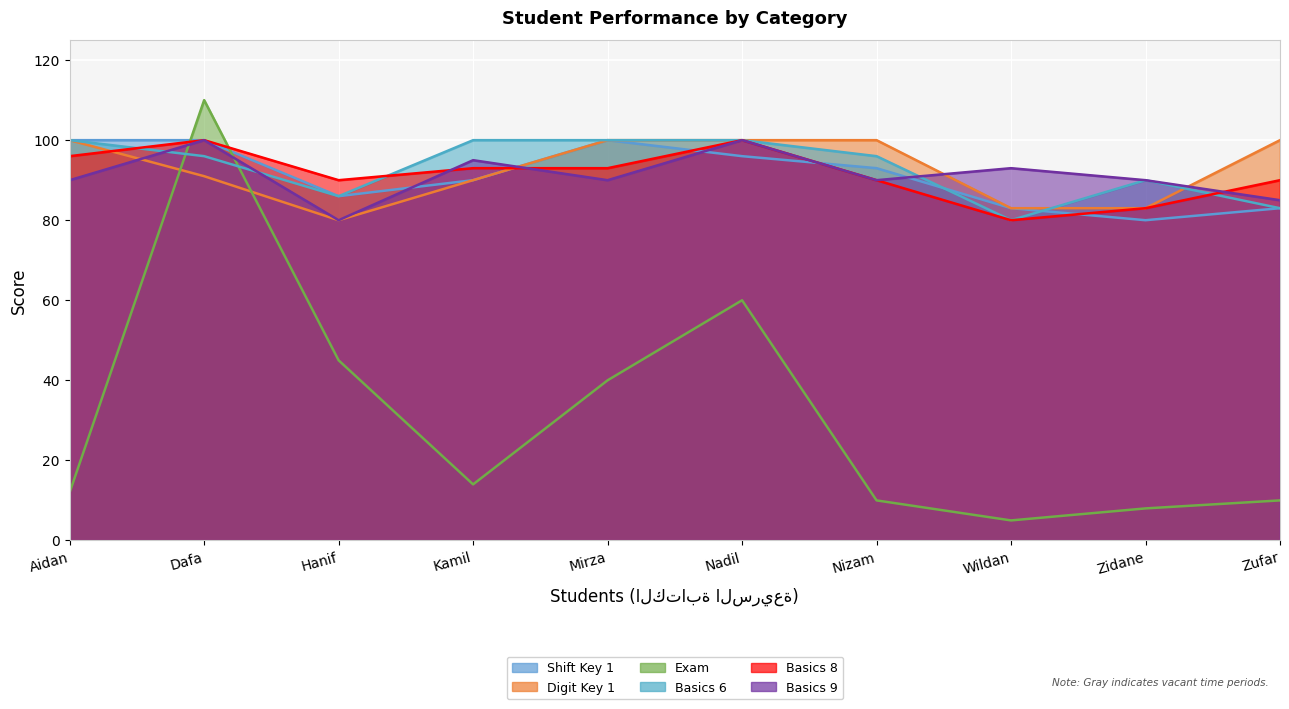

At which category does Basics 6 reach its first local valley?

Hanif